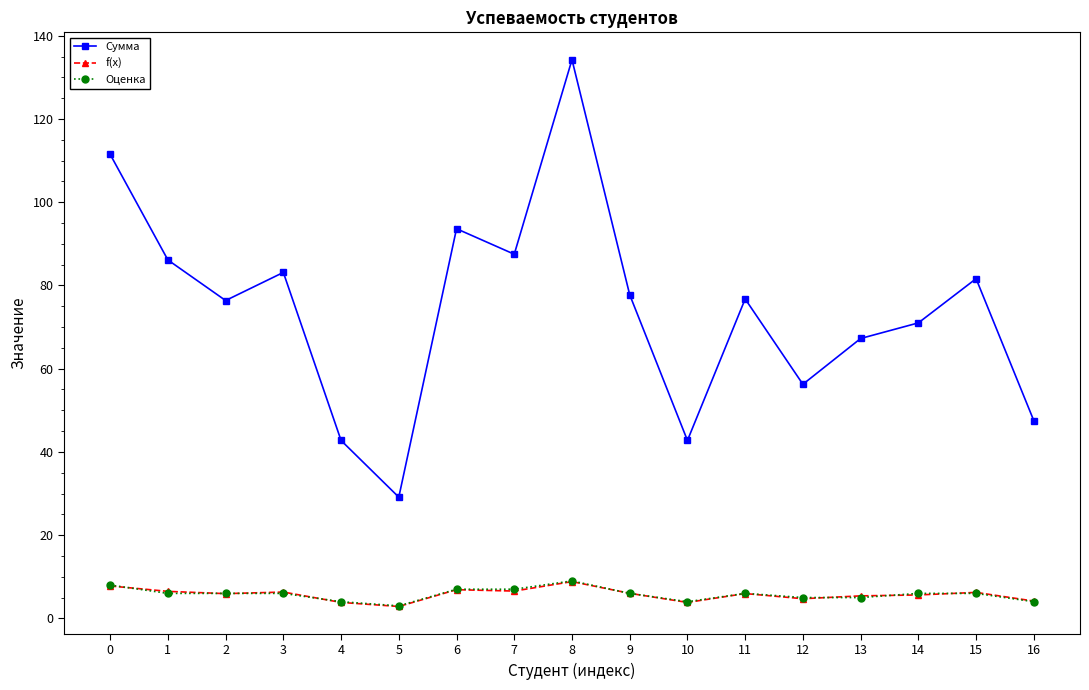

True or false: Сумма and f(x) cross at least once.

False